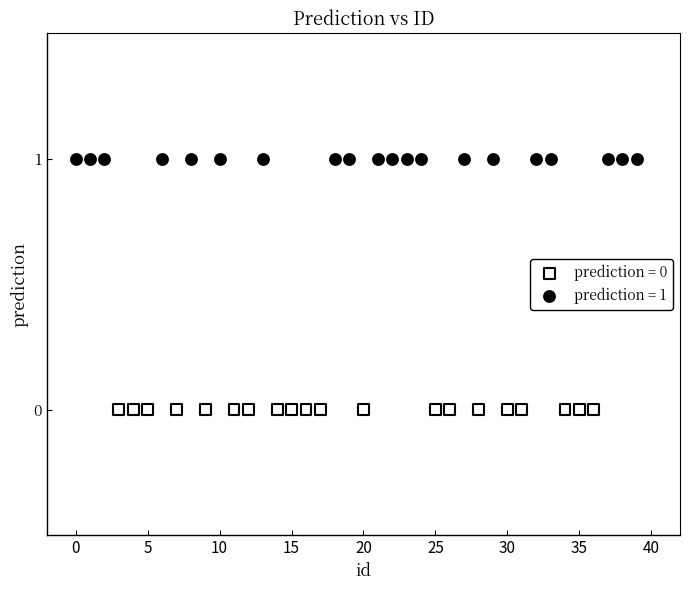

Which series contains the lowest Y value?

prediction = 0